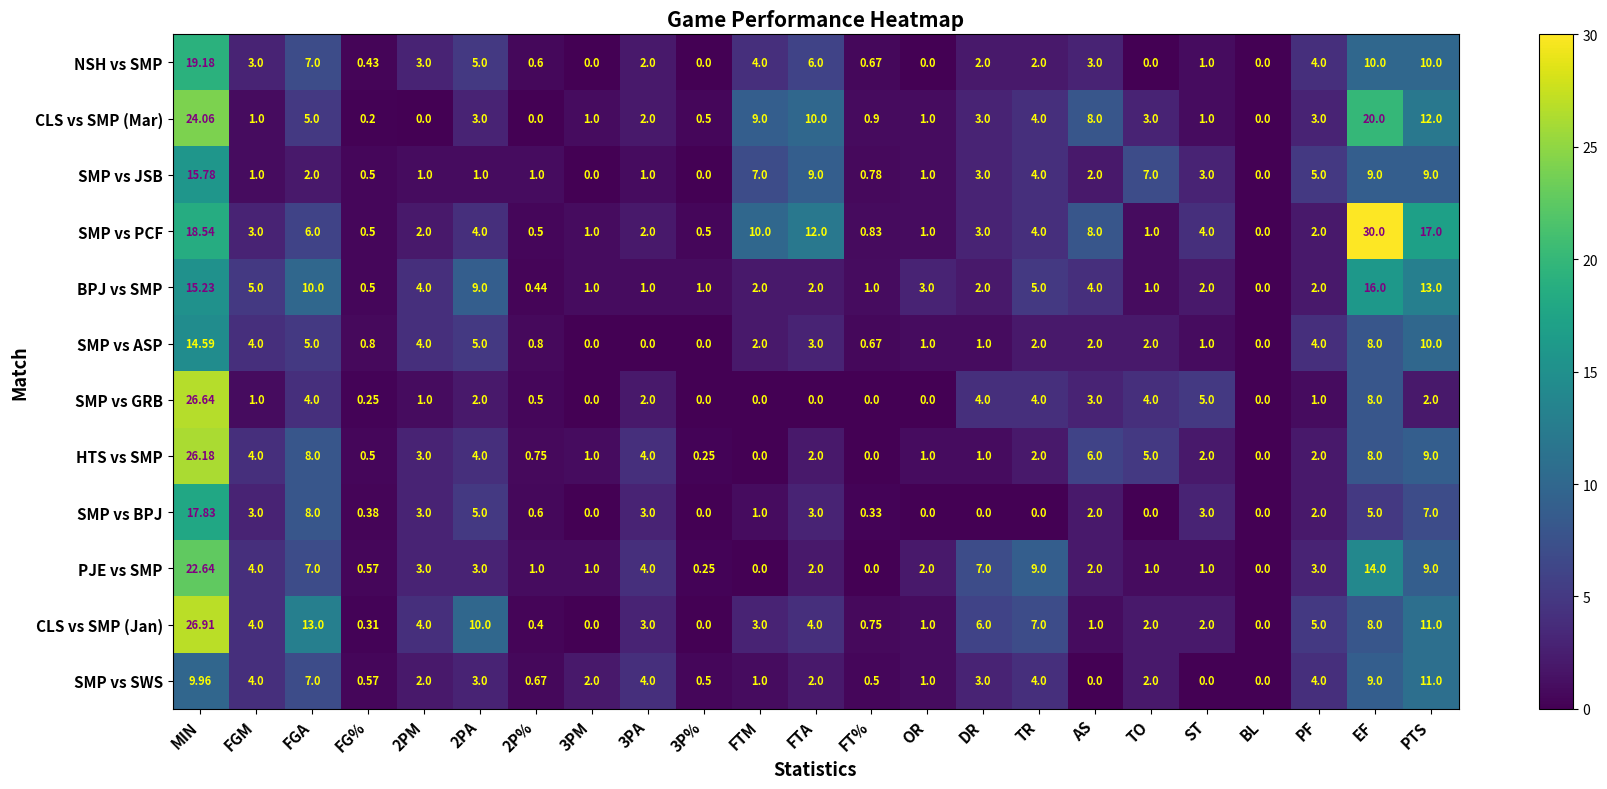

Which label corresponds to the largest value in the chart?

EF